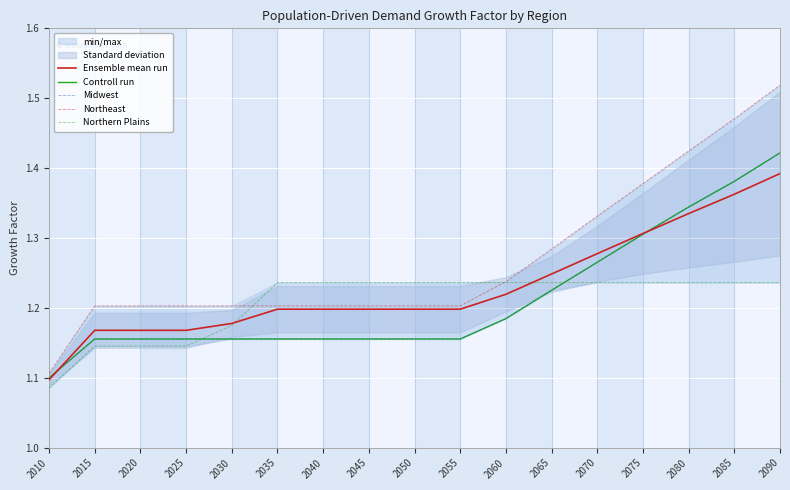

What is the sum of all Northeast values?

21.6